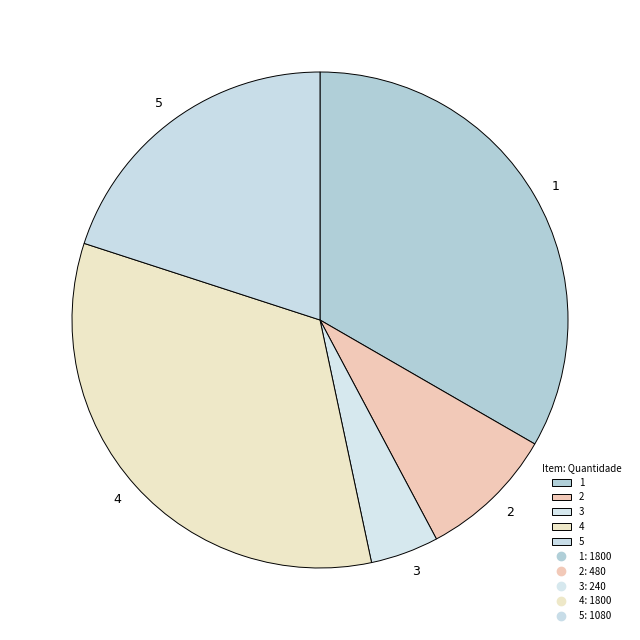

Which slice is the smallest?

3